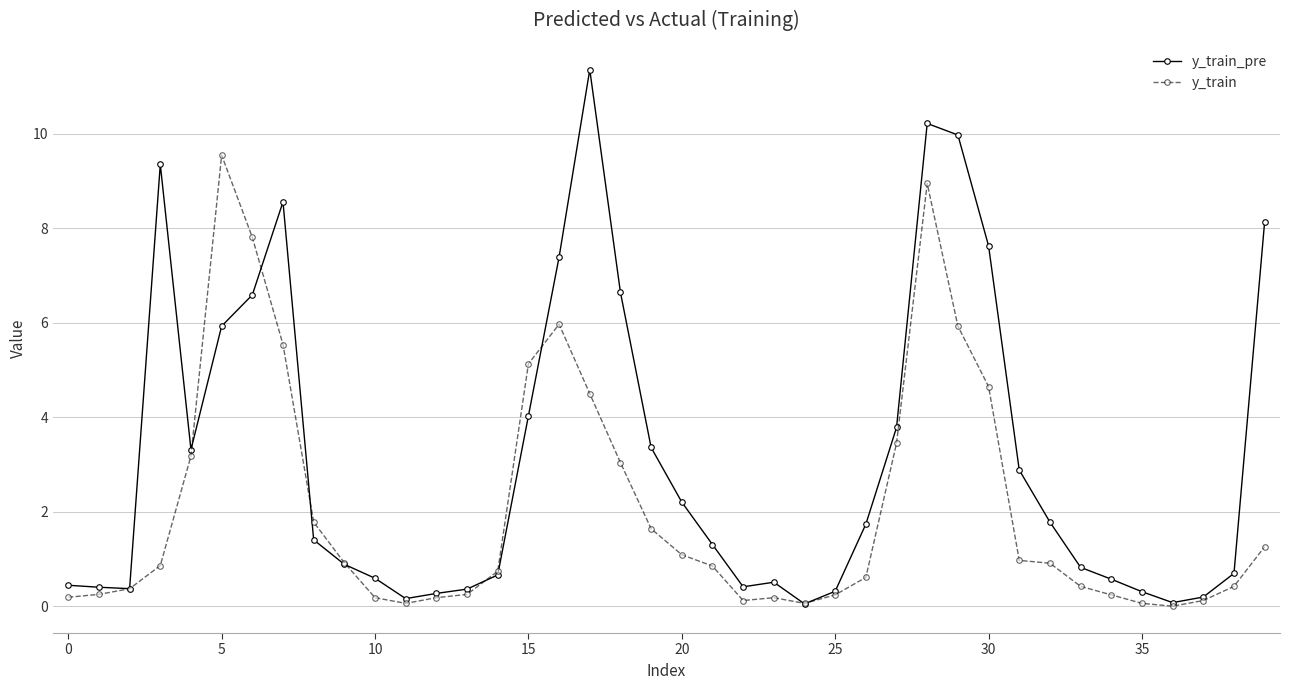

What are all the series names shown in the legend?

y_train_pre, y_train